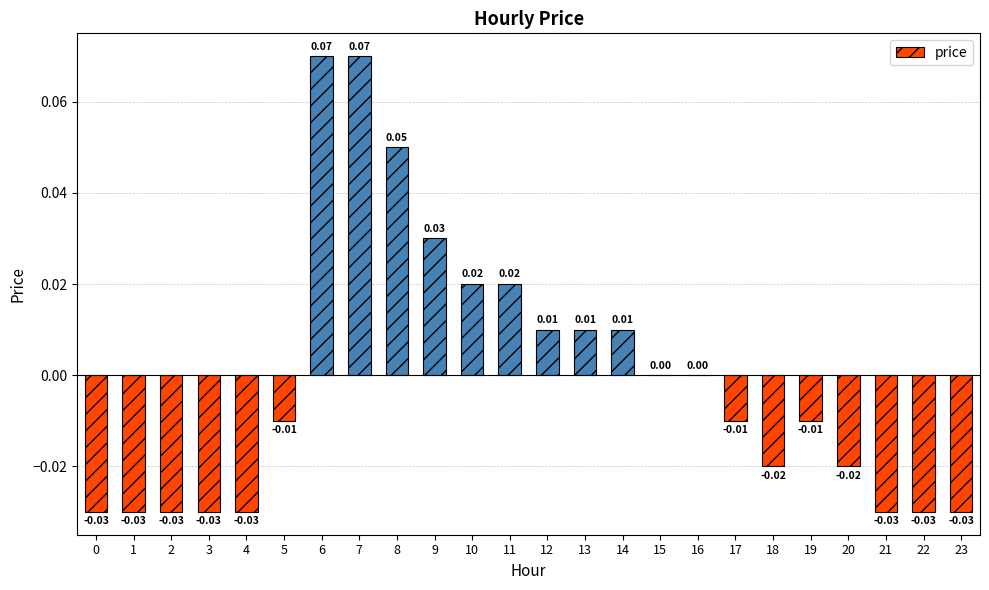

True or false: the data shows 0.0 at 10.

True